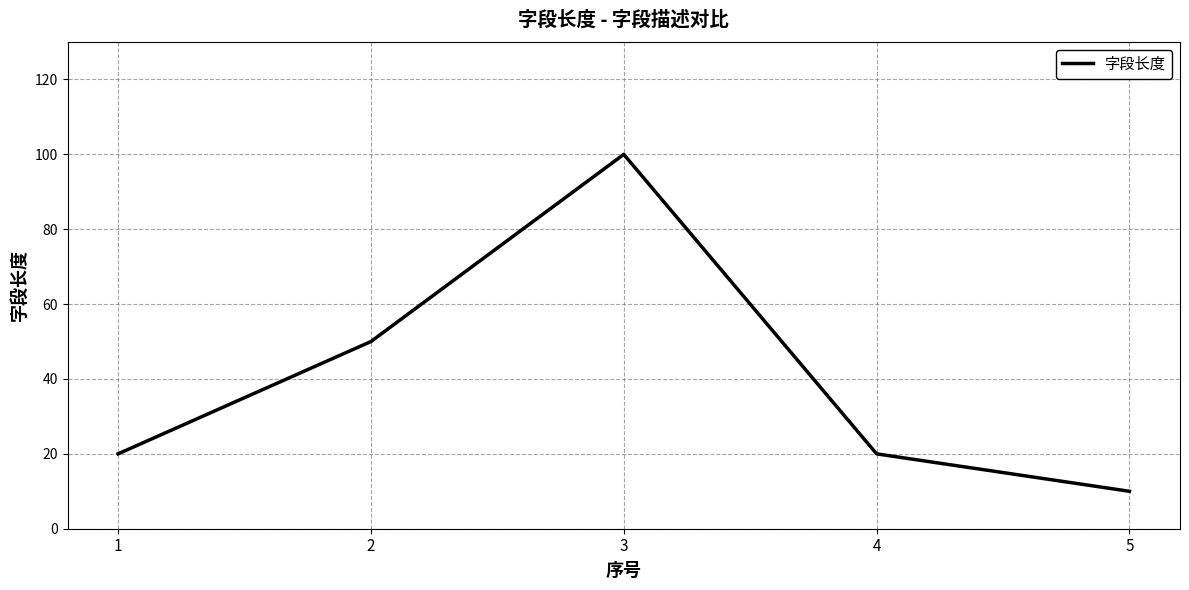

Read the value at 3, to the nearest 10.

100